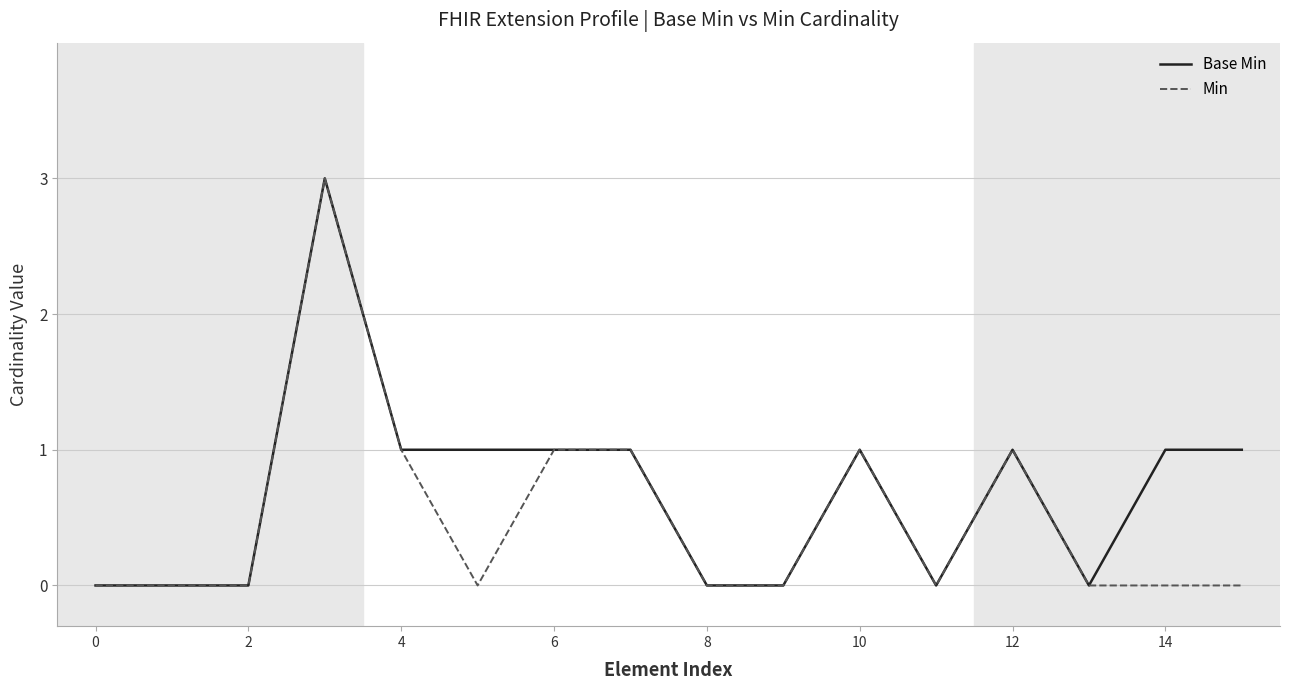

Which series has the largest total across all categories?

Base Min